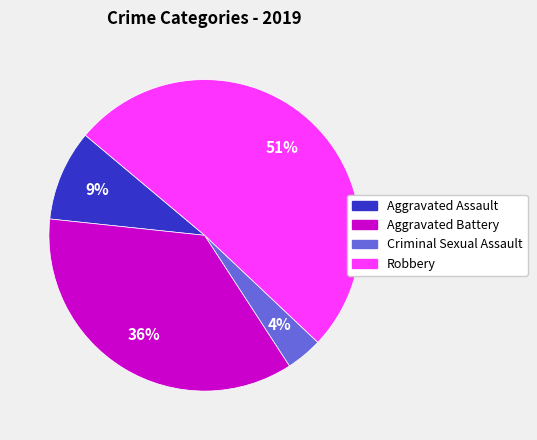

Count the number of slices in the pie.

4